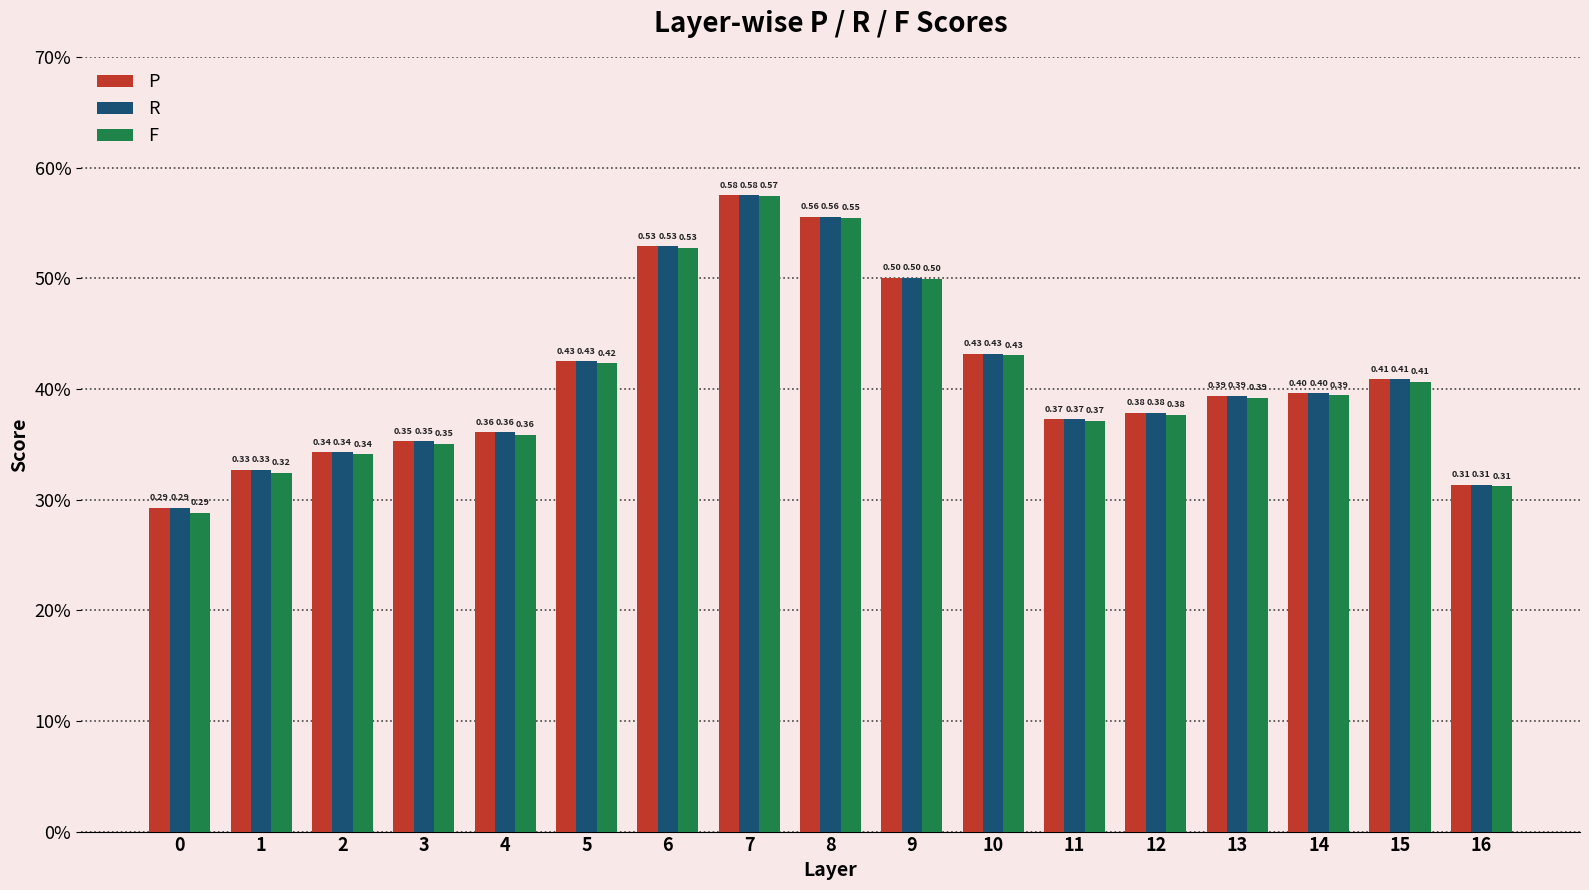

What is the approximate value of F at 9?

0.5